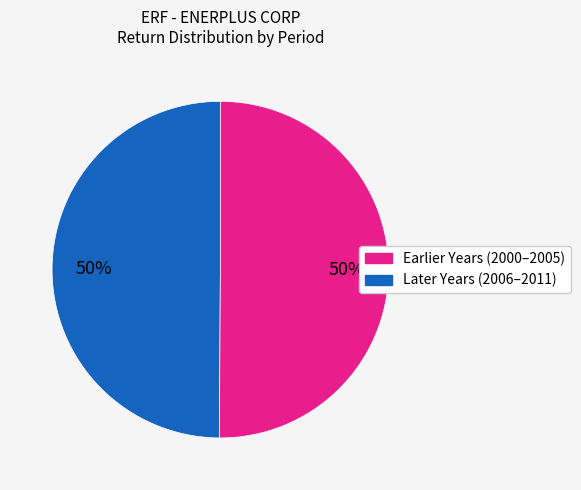

To the nearest percent, what is the average slice percentage?

50%